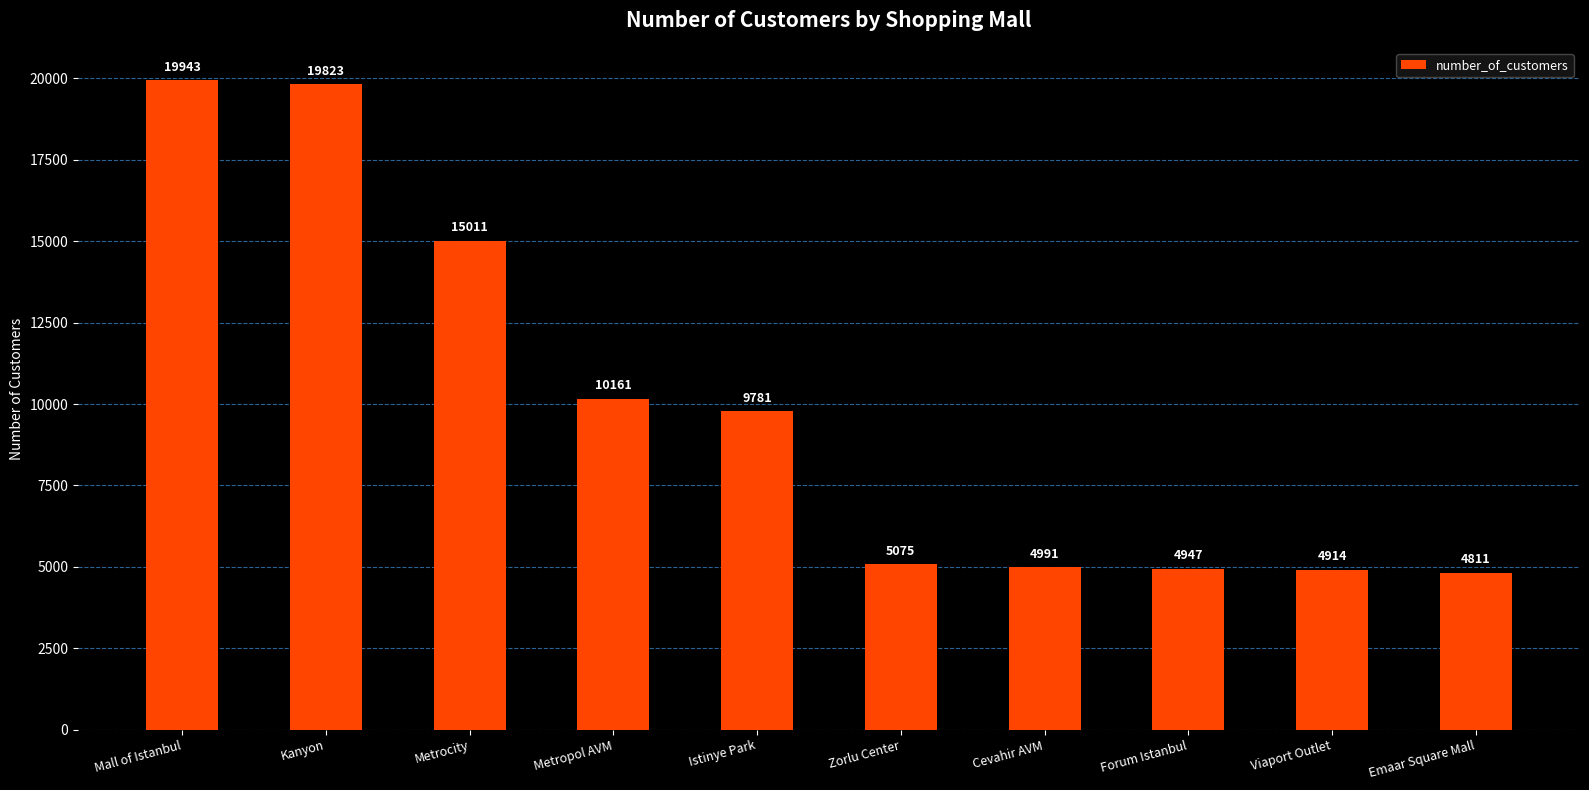

True or false: the data shows 8391 at Forum Istanbul.

False